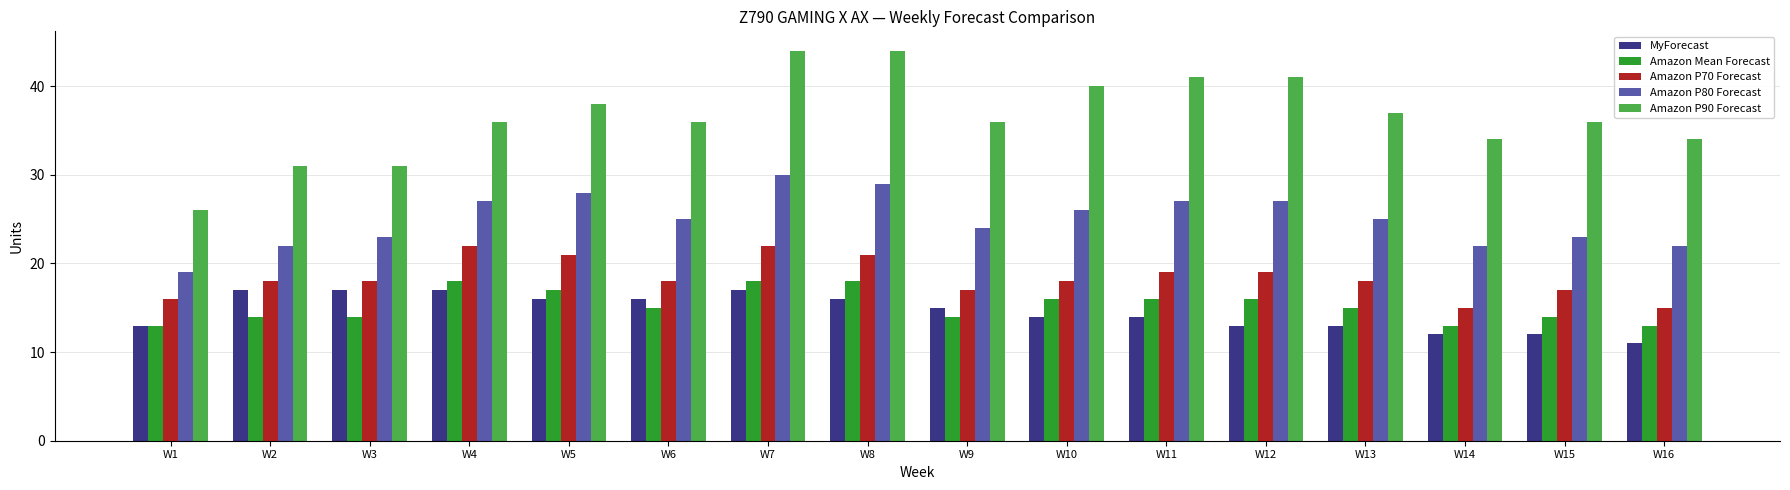

The value of MyForecast at W14 is 12. True or false?

True